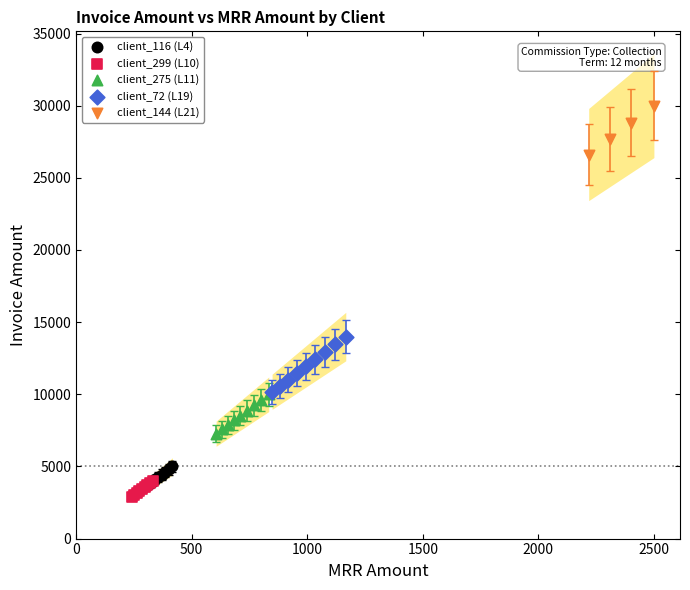

Which series has the largest Y range (max minus min)?

client_72 (L19)